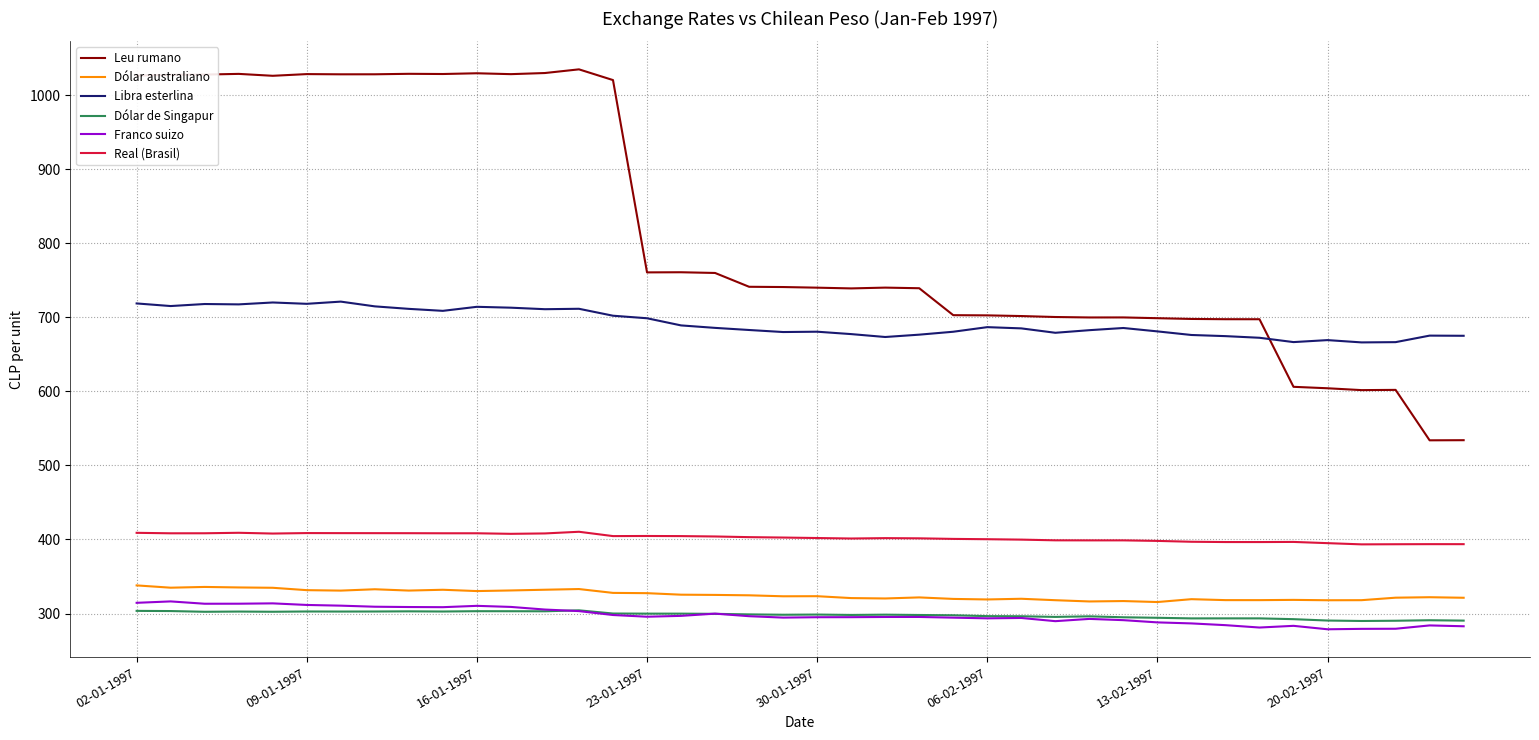

At how many categories does at least one series exceed 549?

40